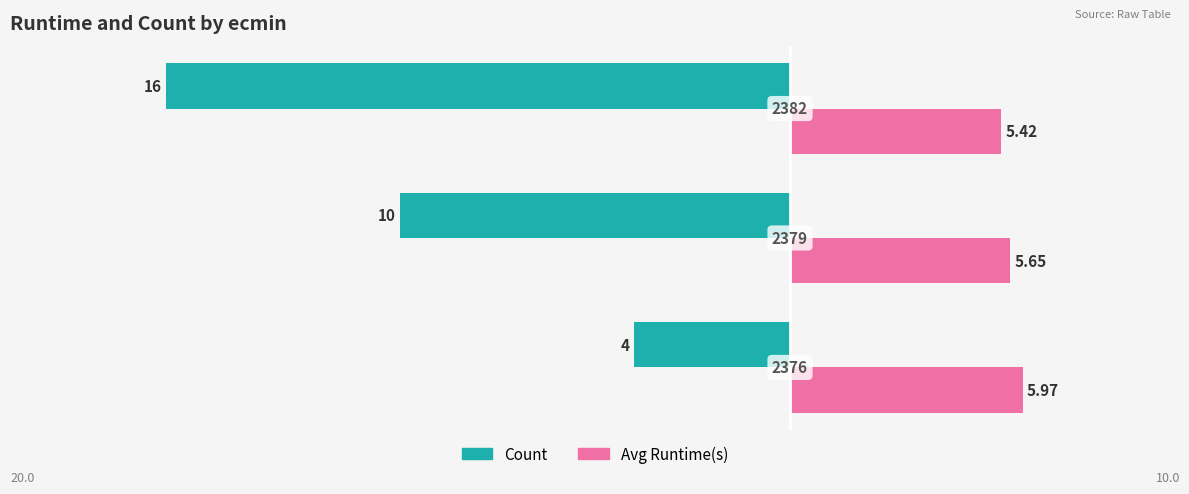

What are all the series names shown in the legend?

Count, Avg Runtime(s)